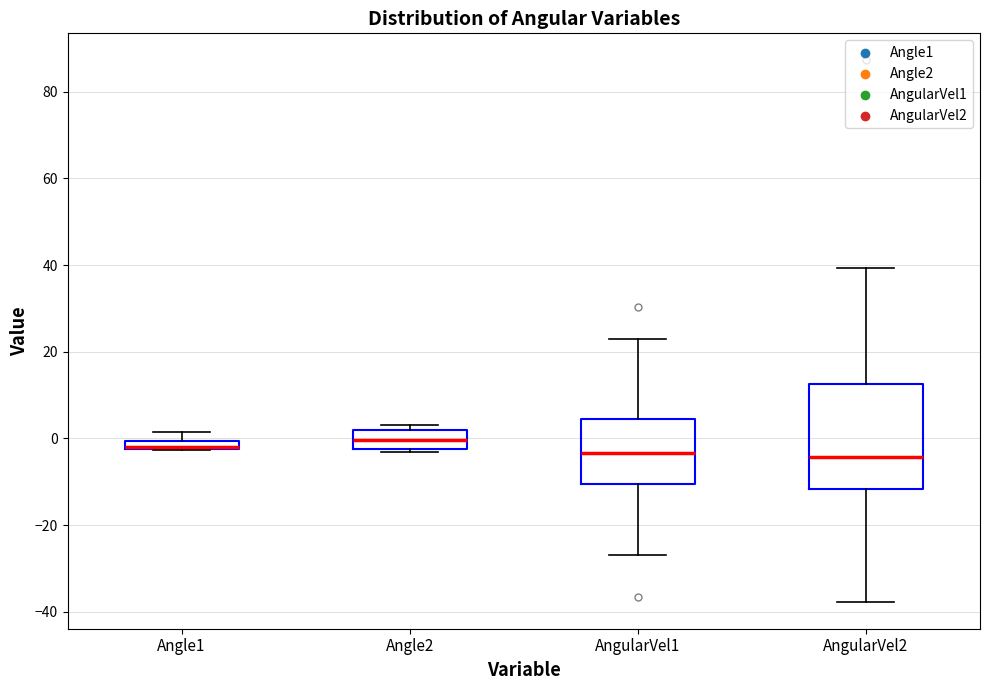

Where does the median line of the box for Angle2 sit on the y-axis? The values are not printed on the chart, so give them approximately, as read against the axis.

0